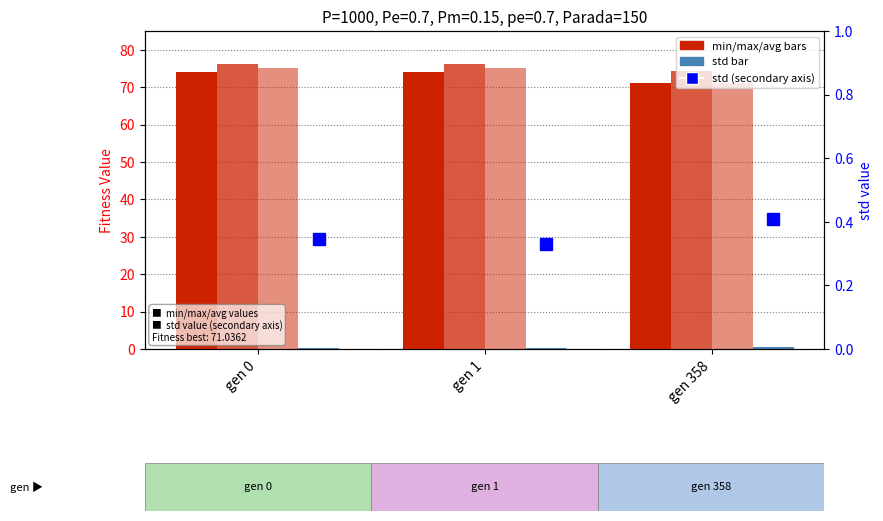

Reading right to left, transcribe all the data shown in this chart.

min: gen 358=71.0	gen 1=74.0	gen 0=74.0
max: gen 358=74.4	gen 1=76.2	gen 0=76.3
avg: gen 358=71.2	gen 1=75.0	gen 0=75.2
std: gen 358=0.4	gen 1=0.3	gen 0=0.3